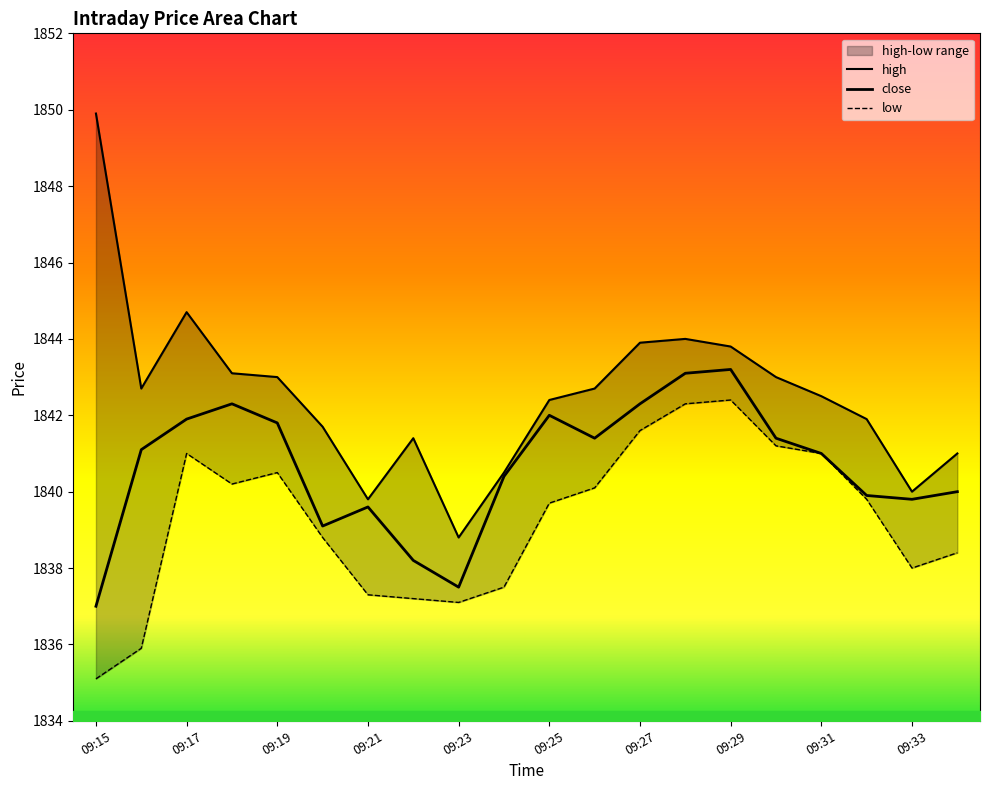

Count the number of categories in the chart.

20